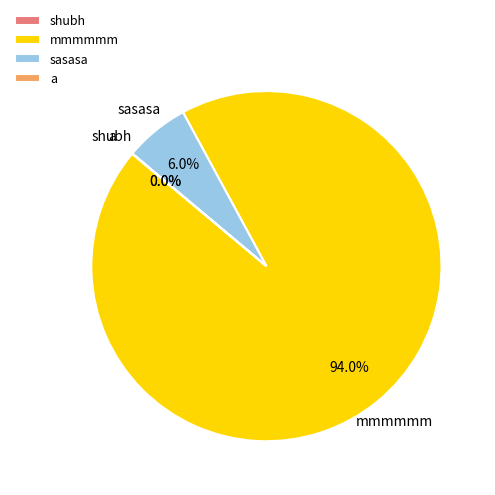

True or false: mmmmmm accounts for 94% of the total.

True